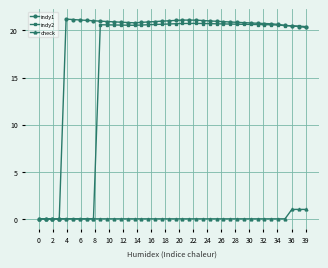

Rank the series by their average value, from highest to lowest.

indy1, indy2, check